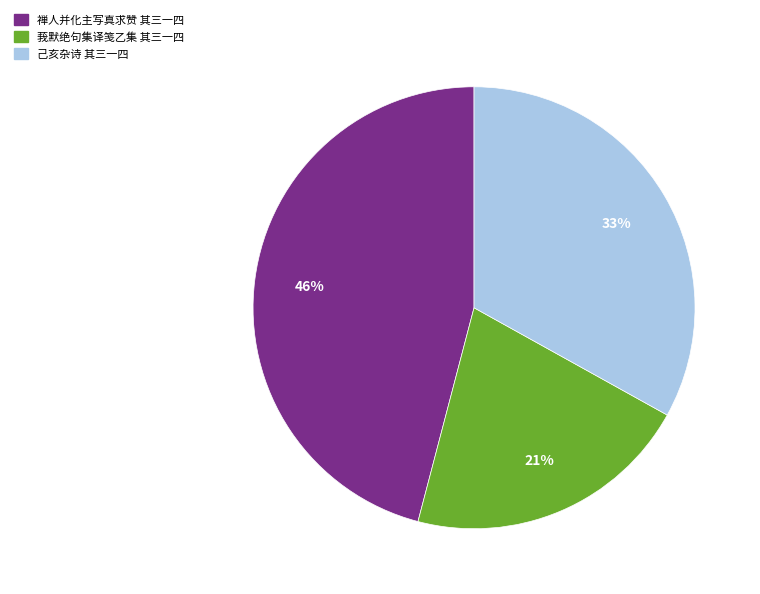

Rank the categories by value from lowest to highest.

莪默绝句集译笺乙集 其三一四, 己亥杂诗 其三一四, 禅人并化主写真求赞 其三一四